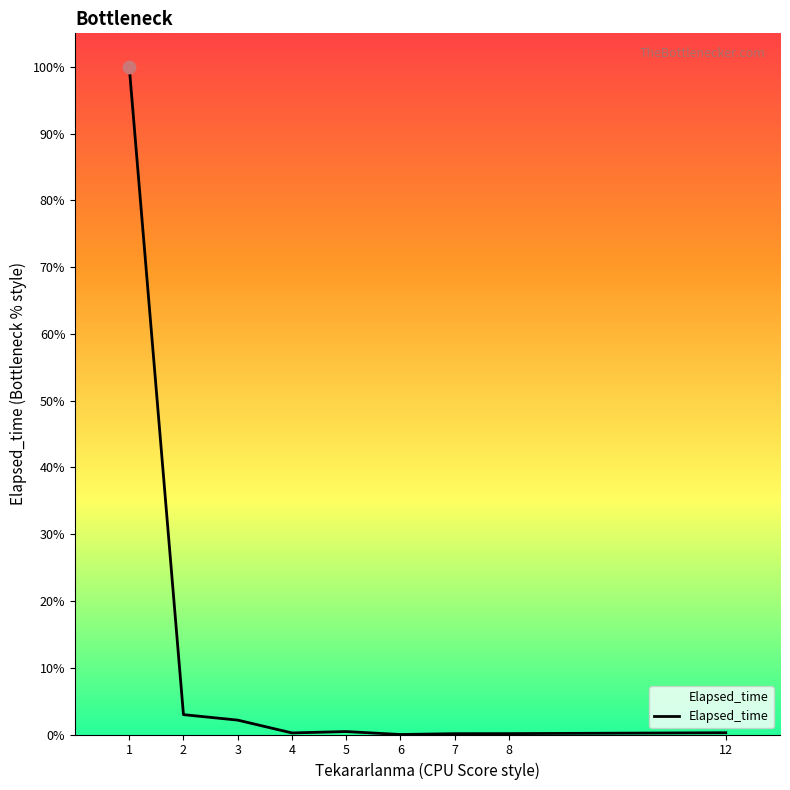

Between 3 and 5, which is larger?

3